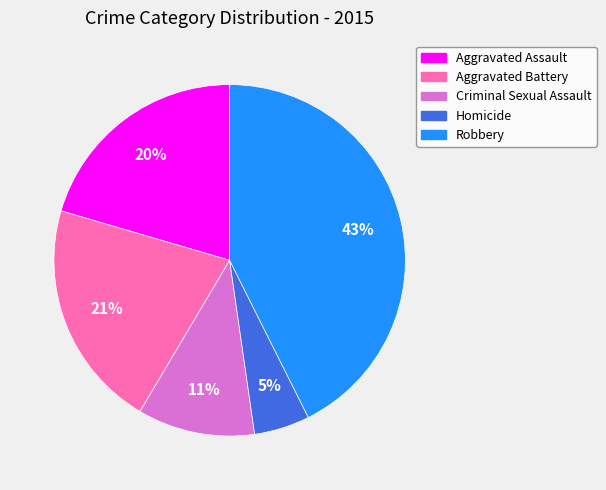

True or false: Criminal Sexual Assault accounts for 25% of the total.

False